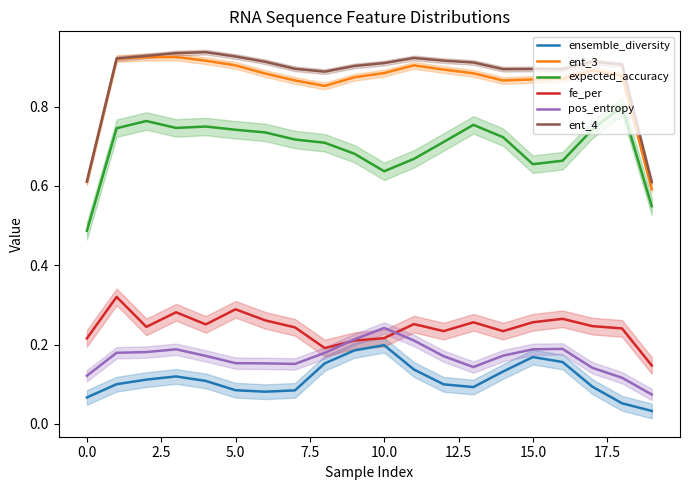

Reading left to right, what are all the values shown in this chart?

ensemble_diversity: 0.1	0.1	0.1	0.1	0.1	0.1	0.1	0.1	0.2	0.2	0.2	0.1	0.1	0.1	0.1	0.2	0.2	0.1	0.1	0.0
ent_3: 0.6	0.9	0.9	0.9	0.9	0.9	0.9	0.9	0.9	0.9	0.9	0.9	0.9	0.9	0.9	0.9	0.9	0.9	0.9	0.6
expected_accuracy: 0.5	0.7	0.8	0.7	0.7	0.7	0.7	0.7	0.7	0.7	0.6	0.7	0.7	0.8	0.7	0.7	0.7	0.7	0.8	0.5
fe_per: 0.2	0.3	0.2	0.3	0.3	0.3	0.3	0.2	0.2	0.2	0.2	0.3	0.2	0.3	0.2	0.3	0.3	0.2	0.2	0.1
pos_entropy: 0.1	0.2	0.2	0.2	0.2	0.2	0.2	0.2	0.2	0.2	0.2	0.2	0.2	0.1	0.2	0.2	0.2	0.1	0.1	0.1
ent_4: 0.6	0.9	0.9	0.9	0.9	0.9	0.9	0.9	0.9	0.9	0.9	0.9	0.9	0.9	0.9	0.9	0.9	0.9	0.9	0.6